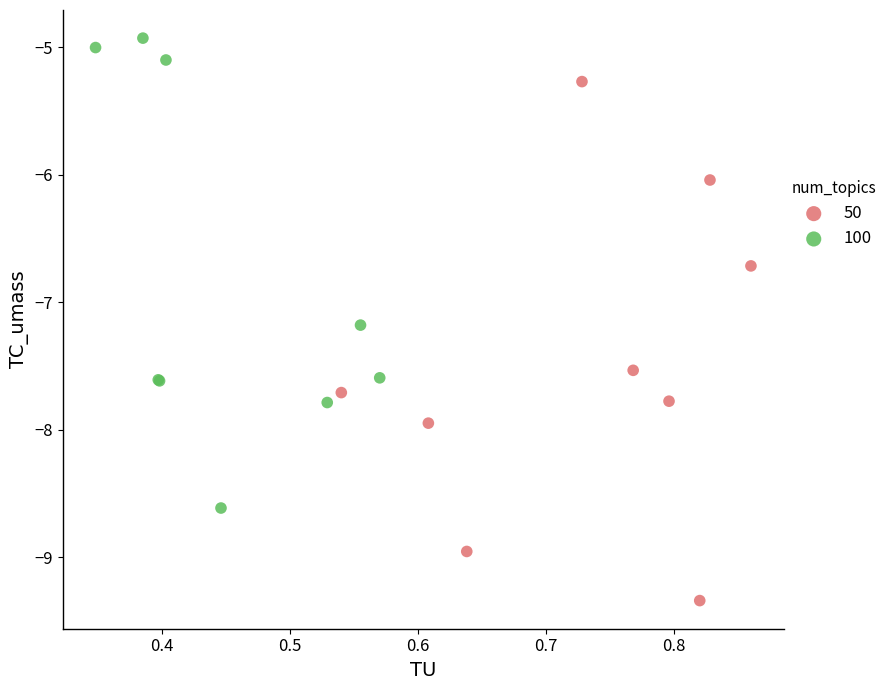

Which series contains the lowest Y value?

50